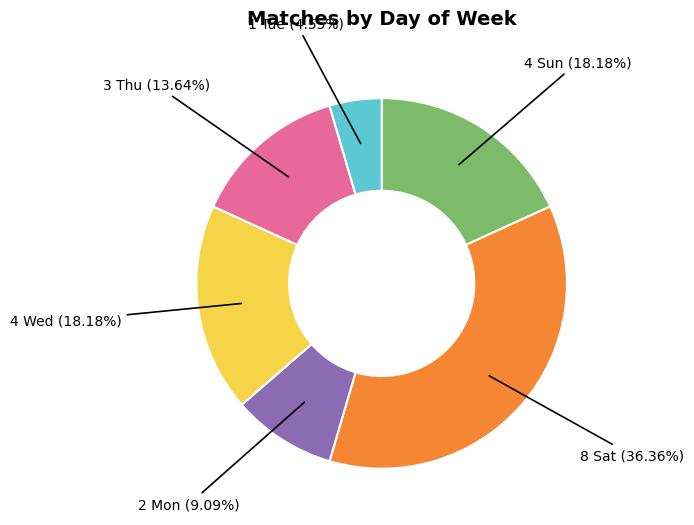

Is there any slice that represents more than half of the pie?

No